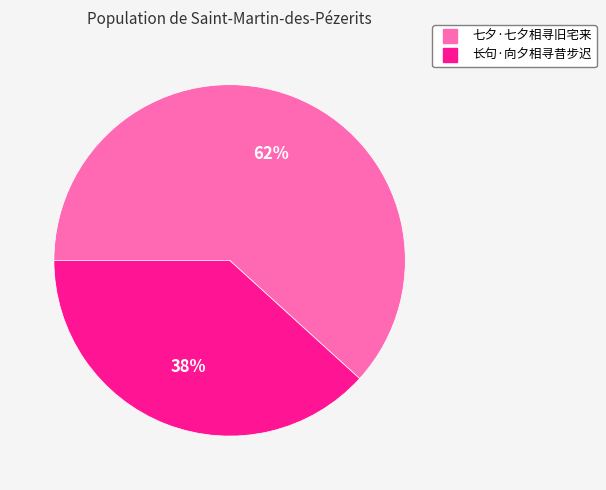

Rank the categories by value from lowest to highest.

长句·向夕相寻昔步迟, 七夕·七夕相寻旧宅来